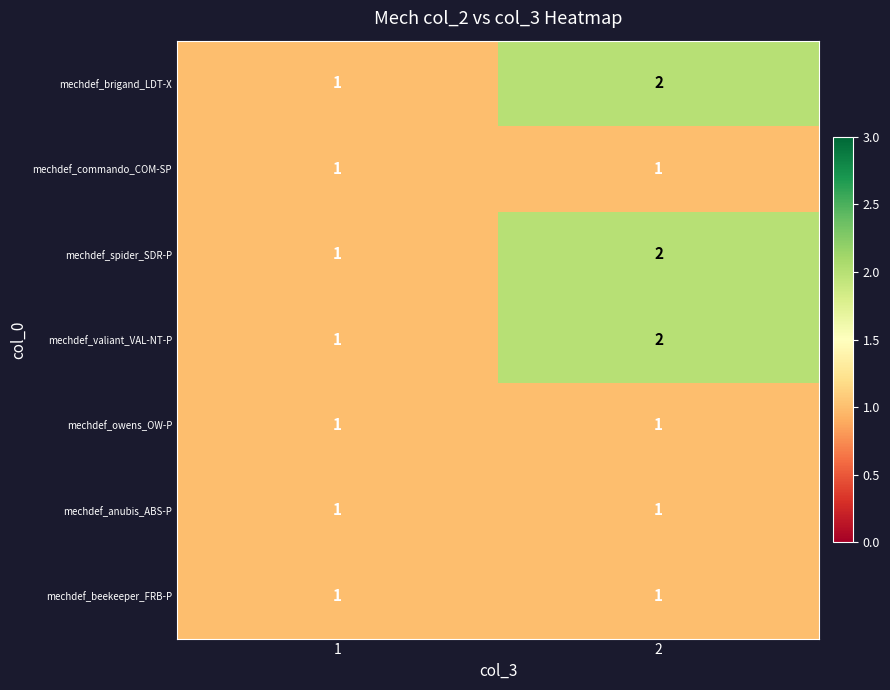

What is the sum of all mechdef_valiant_VAL-NT-P values?

3